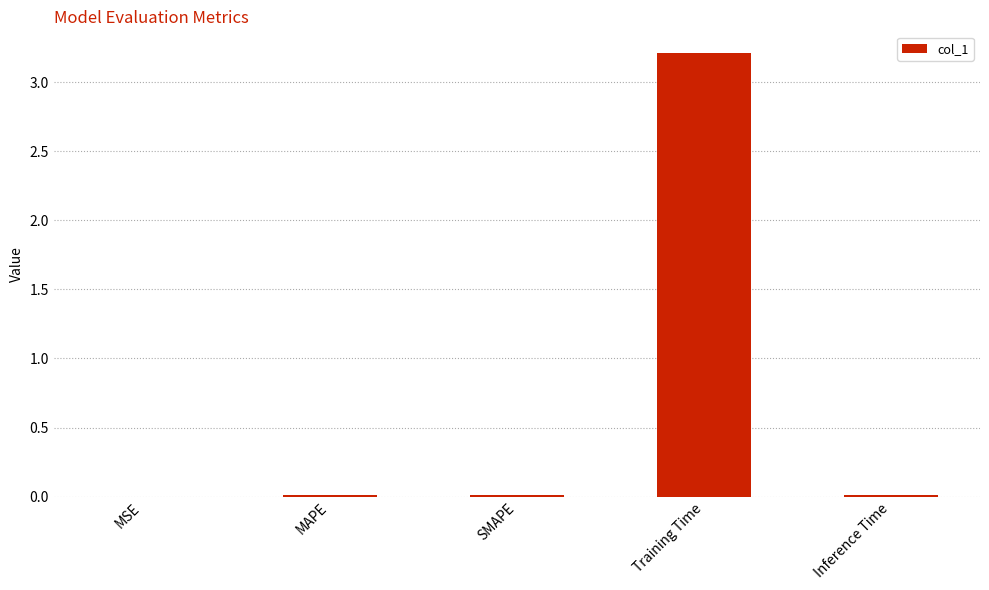

How many series are shown in this chart?

1